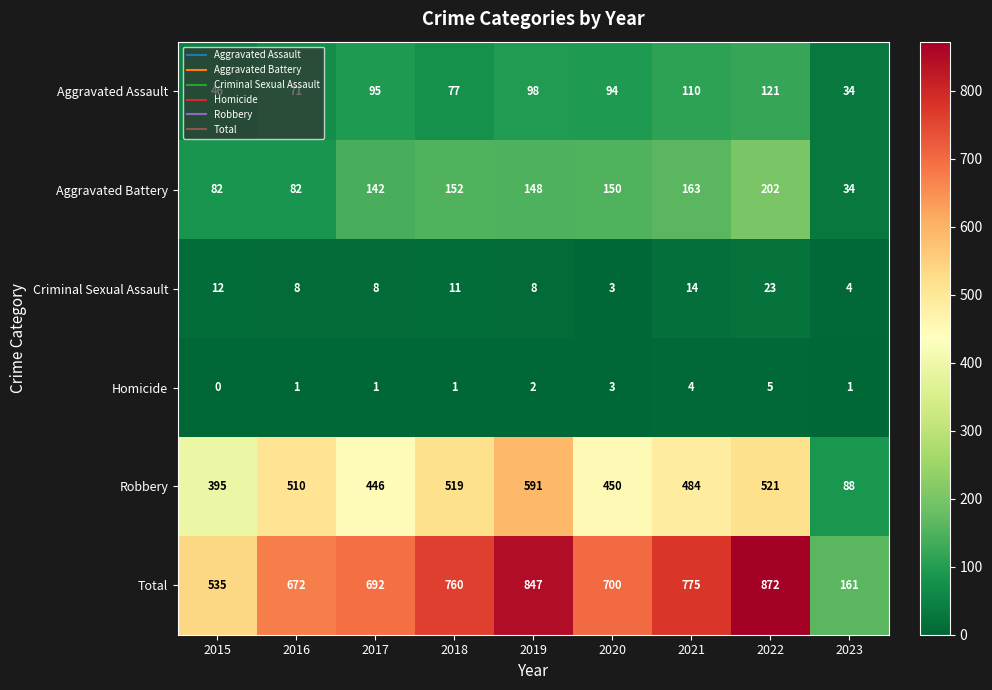

Which label corresponds to the largest value in the chart?

2022